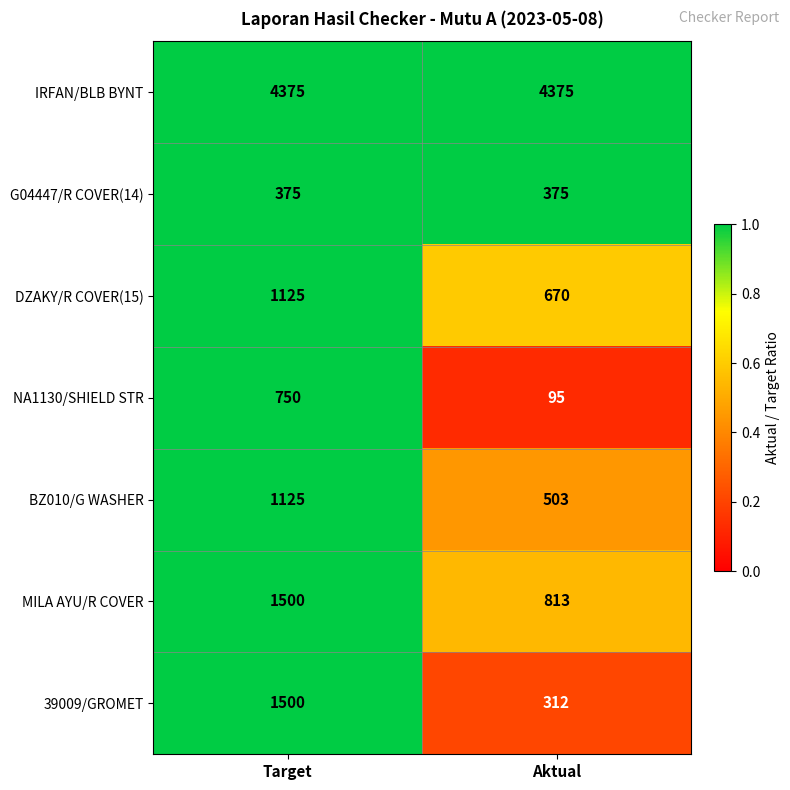

Reading left to right, list all the values displayed in this chart.

IRFAN/BLB BYNT: 4375	4375
G04447/R COVER(14): 375	375
DZAKY/R COVER(15): 1125	670
NA1130/SHIELD STR: 750	95
BZ010/G WASHER: 1125	503
MILA AYU/R COVER: 1500	813
39009/GROMET: 1500	312